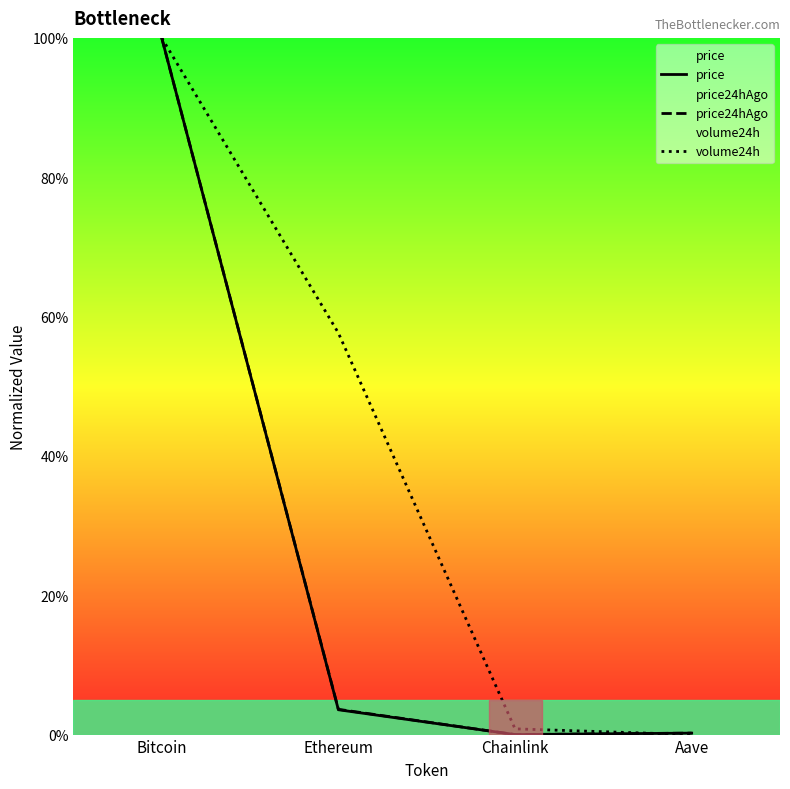

What is the value of the price24hAgo point at the 1st from the left?

100.0